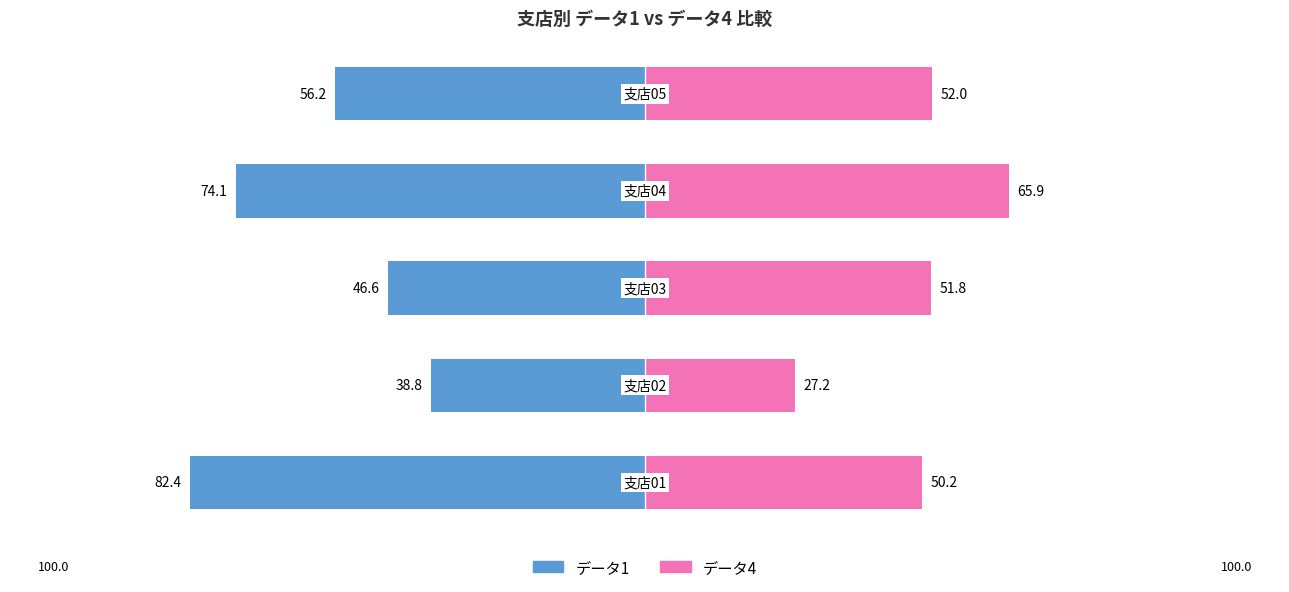

How many series are shown in this chart?

2